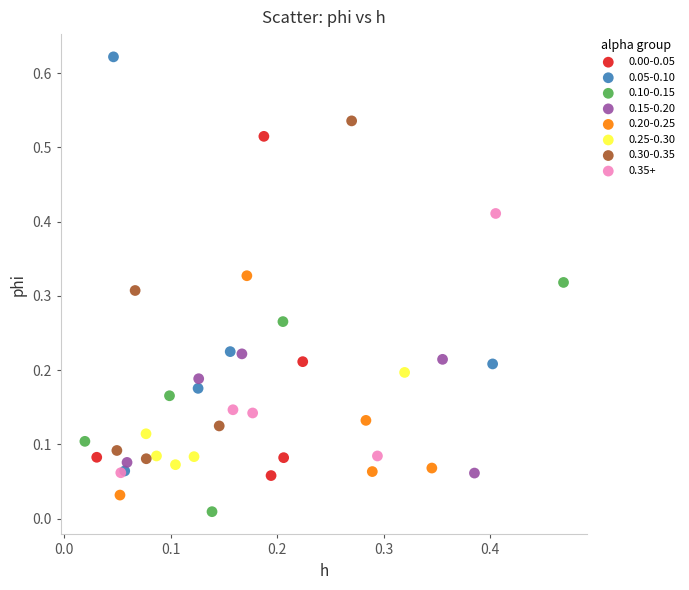

Which series reaches the maximum Y coordinate?

0.05-0.10